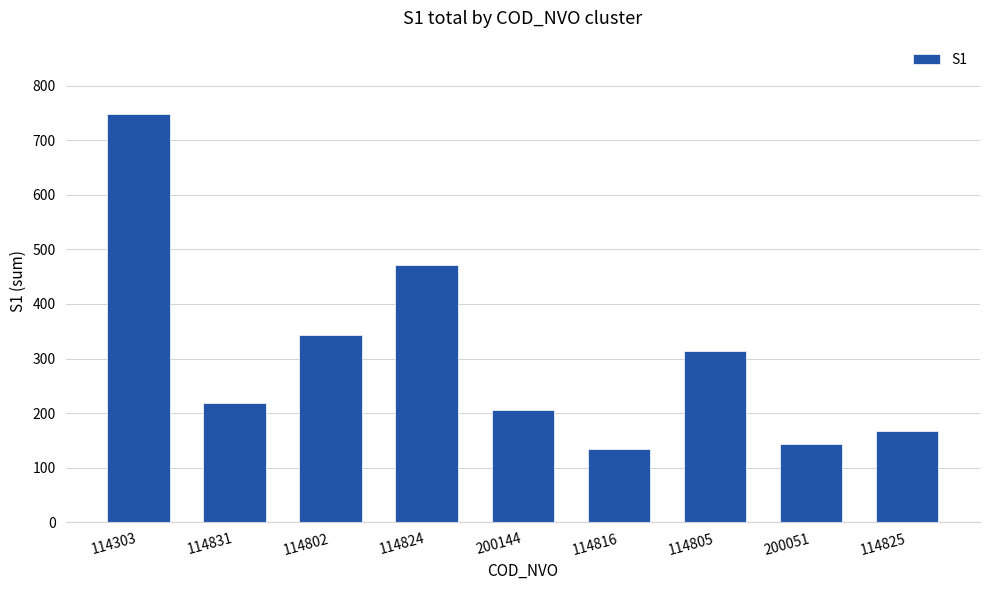

What is the ratio of the value at 114805 to the value at 114802?

0.9